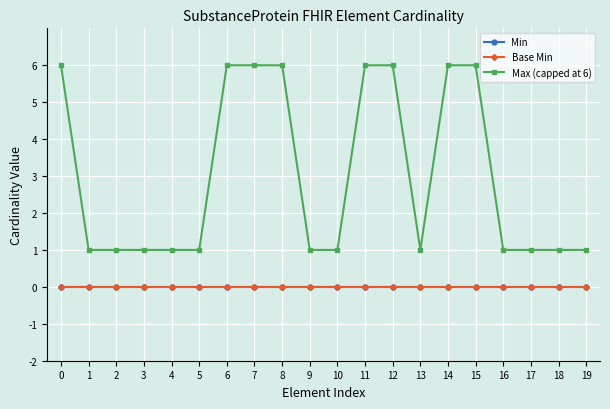

Does the chart have visible grid lines?

Yes